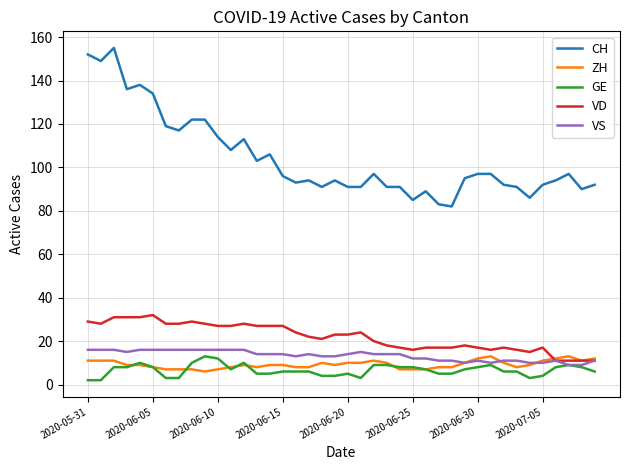

Which series has the largest total across all categories?

CH